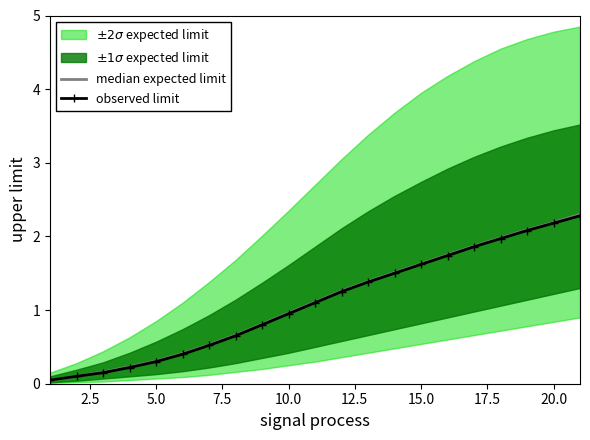

Rank the series by their maximum value, from lowest to highest.

observed limit, median expected limit